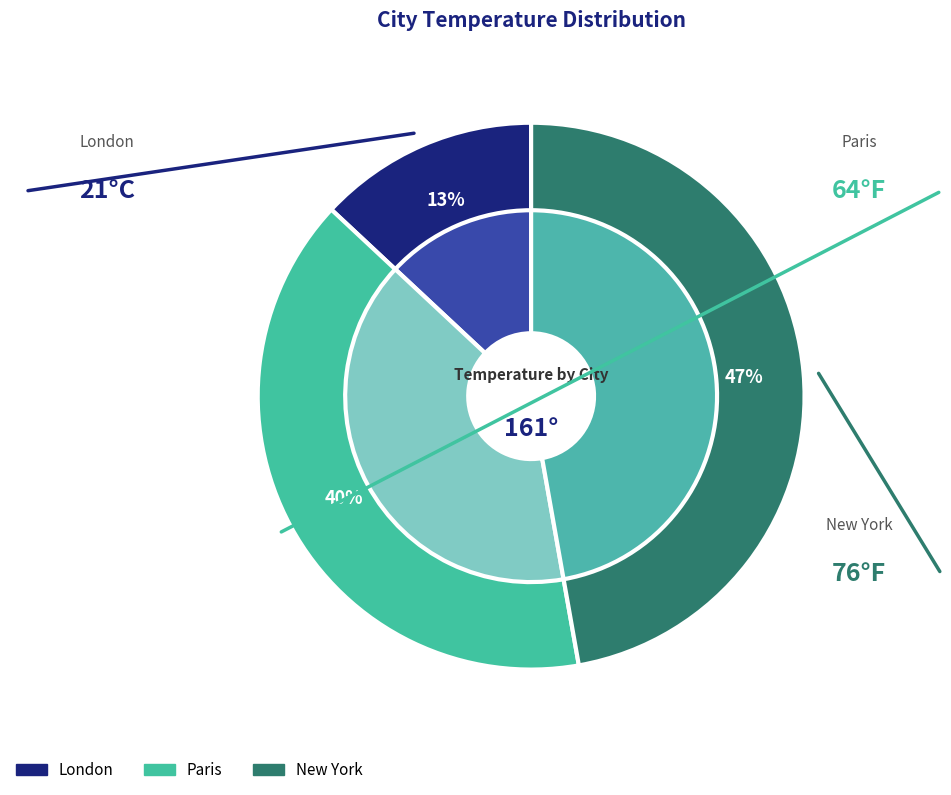

What is the largest slice in the pie chart?

New York